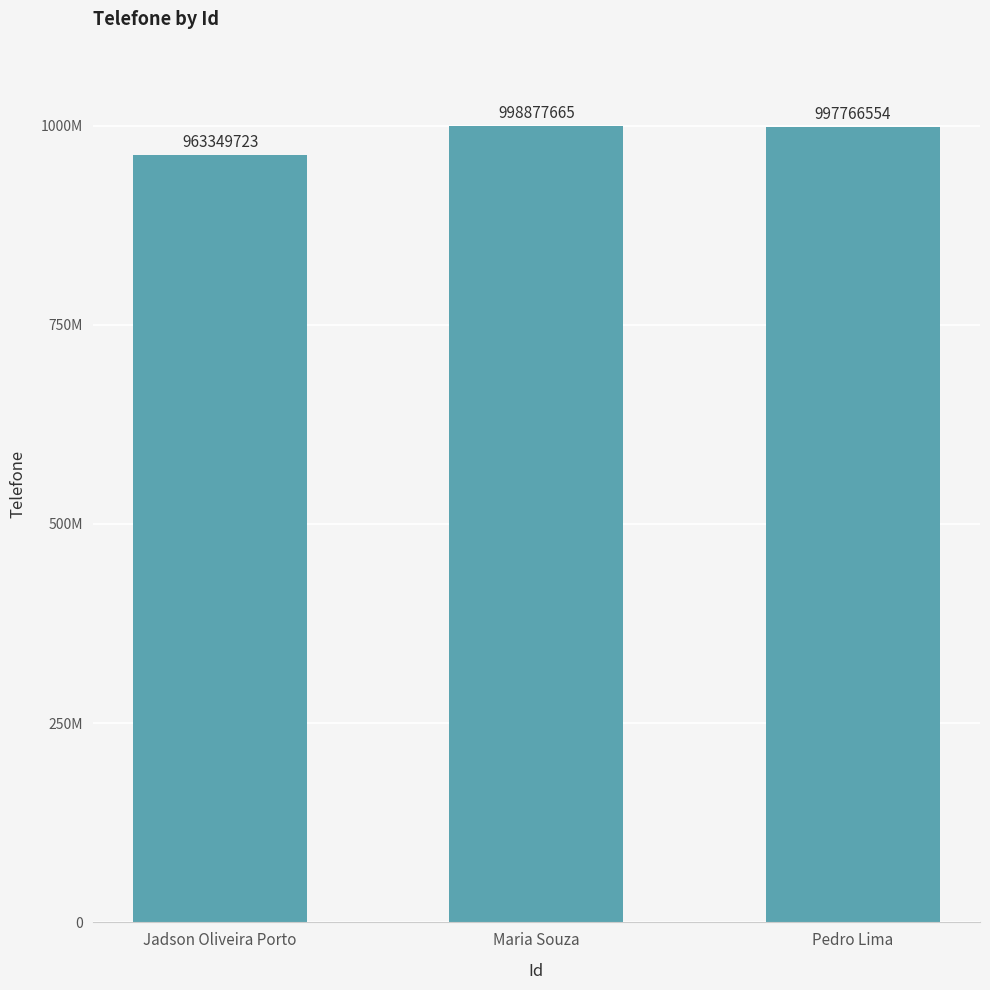

True or false: the data shows 1698843931 at Maria Souza.

False